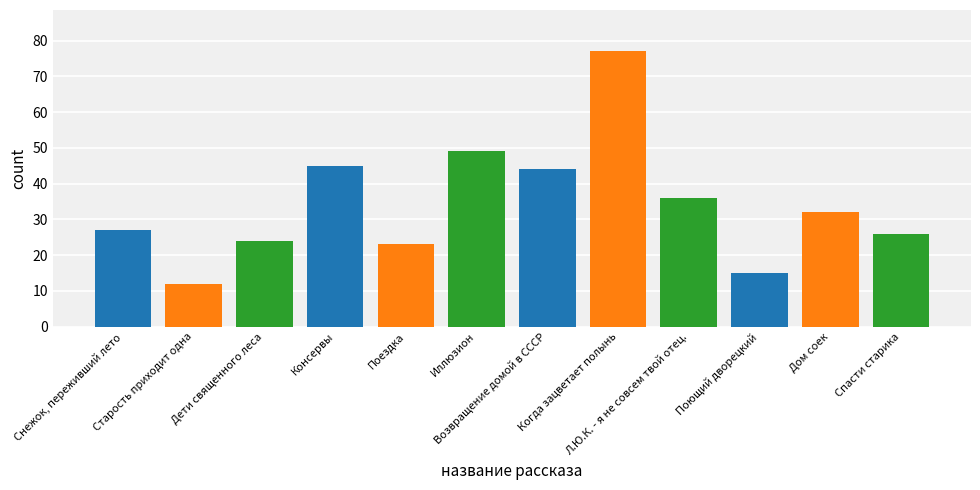

Reading left to right, transcribe all the data shown in this chart.

27	12	24	45	23	49	44	77	36	15	32	26